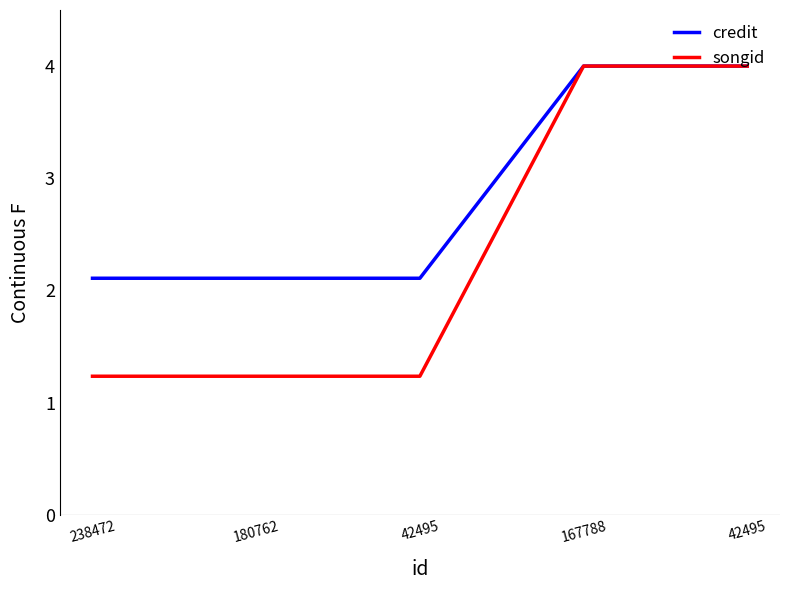

What are all the series names shown in the legend?

credit, songid